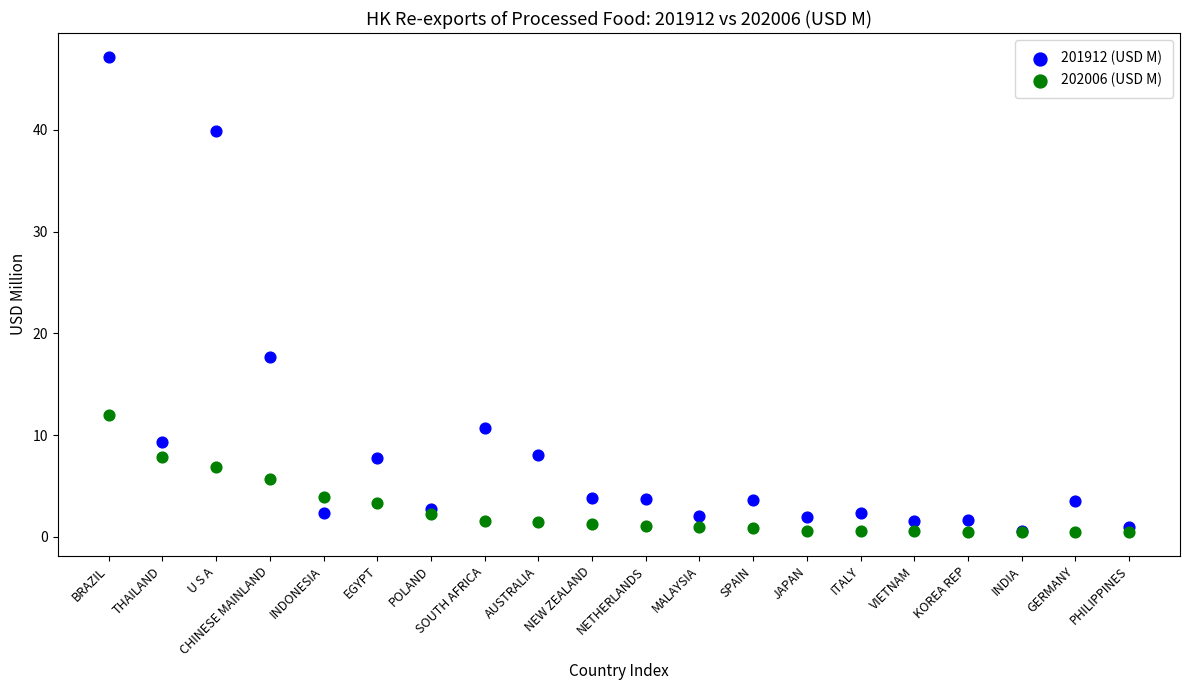

Across all series, what Y value is closest to 23?

17.7